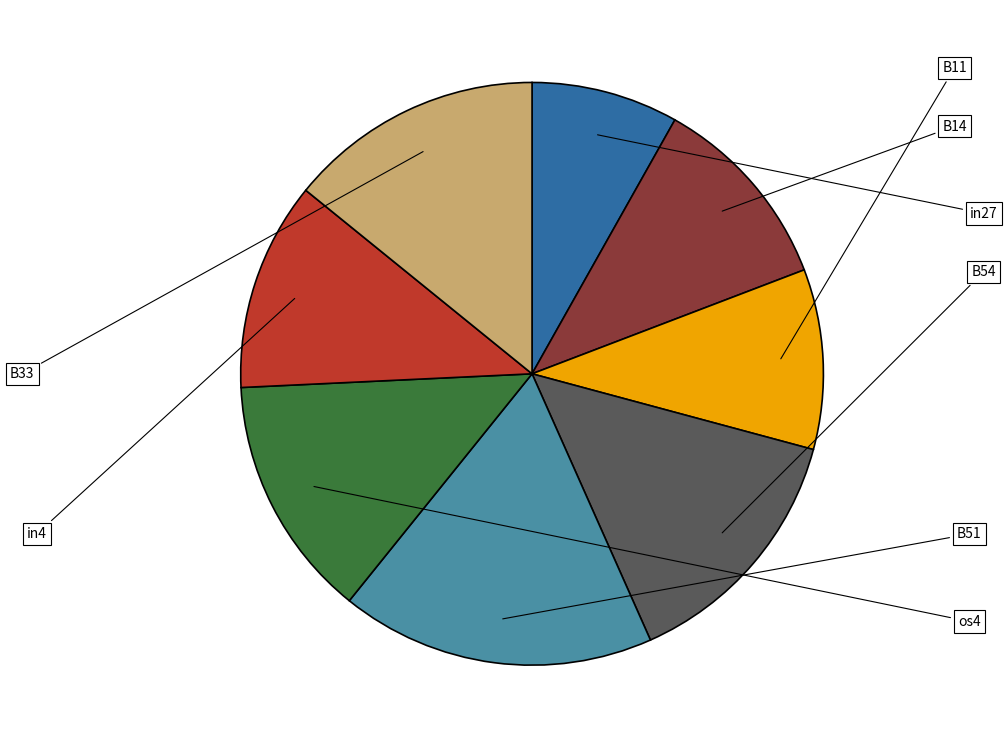

How many segments does this pie chart have?

8